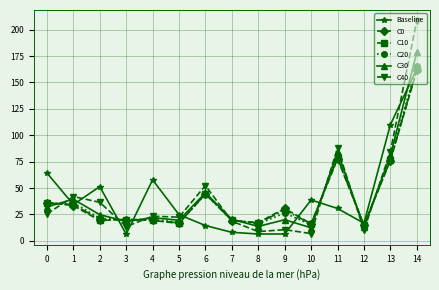

Is it true that C40 equals 9.9 at 1?

False